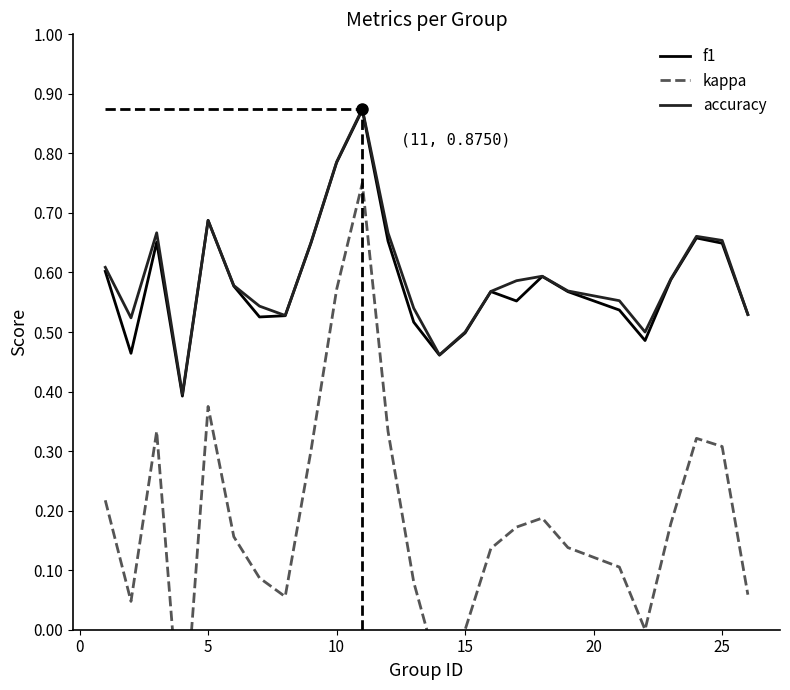

What is the minimum value for f1?

0.4